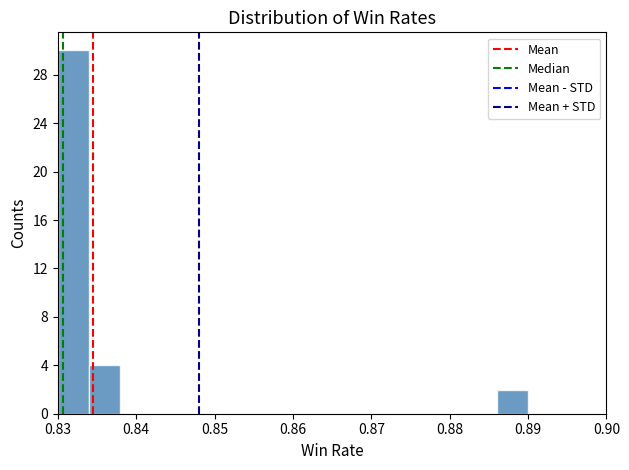

Reading left to right, list every bar in this chart as the range it spans on the x-axis followed by its height. The values are not printed on the chart, so give them approximately, as read against the axis.

0.830 to 0.834: 30
0.834 to 0.838: 4
0.838 to 0.842: 0
0.842 to 0.846: 0
0.846 to 0.850: 0
0.850 to 0.854: 0
0.854 to 0.858: 0
0.858 to 0.862: 0
0.862 to 0.866: 0
0.866 to 0.870: 0
0.870 to 0.874: 0
0.874 to 0.878: 0
0.878 to 0.882: 0
0.882 to 0.886: 0
0.886 to 0.890: 2